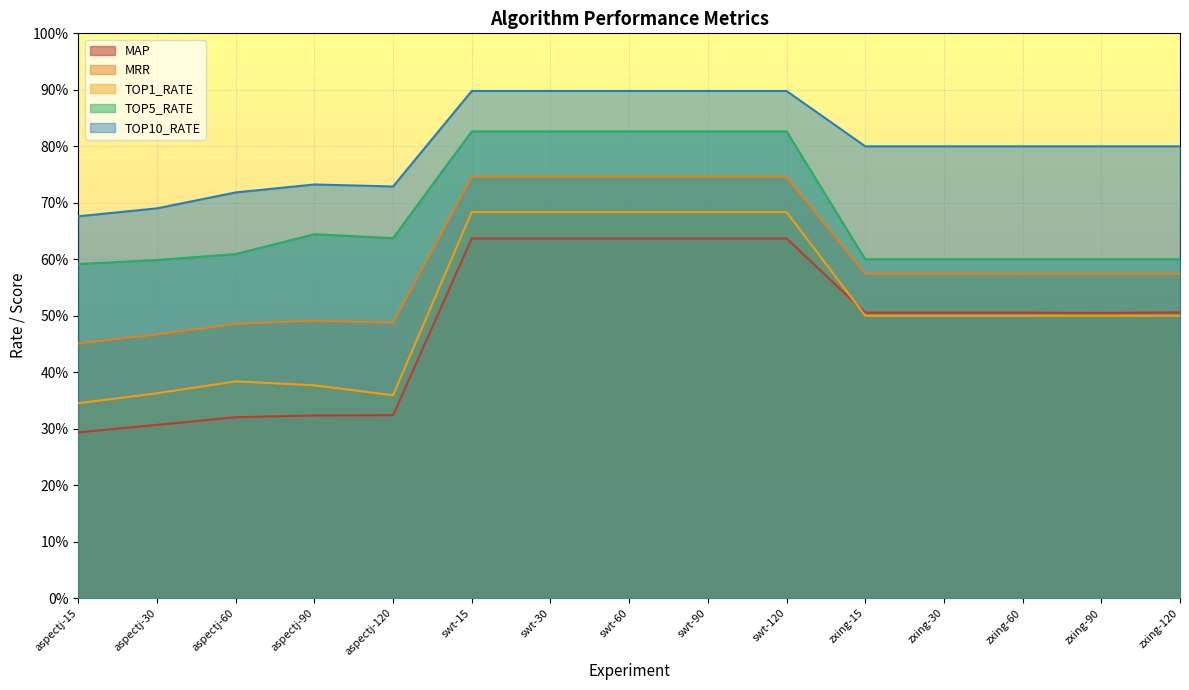

What are all the series names shown in the legend?

MAP, MRR, TOP1_RATE, TOP5_RATE, TOP10_RATE